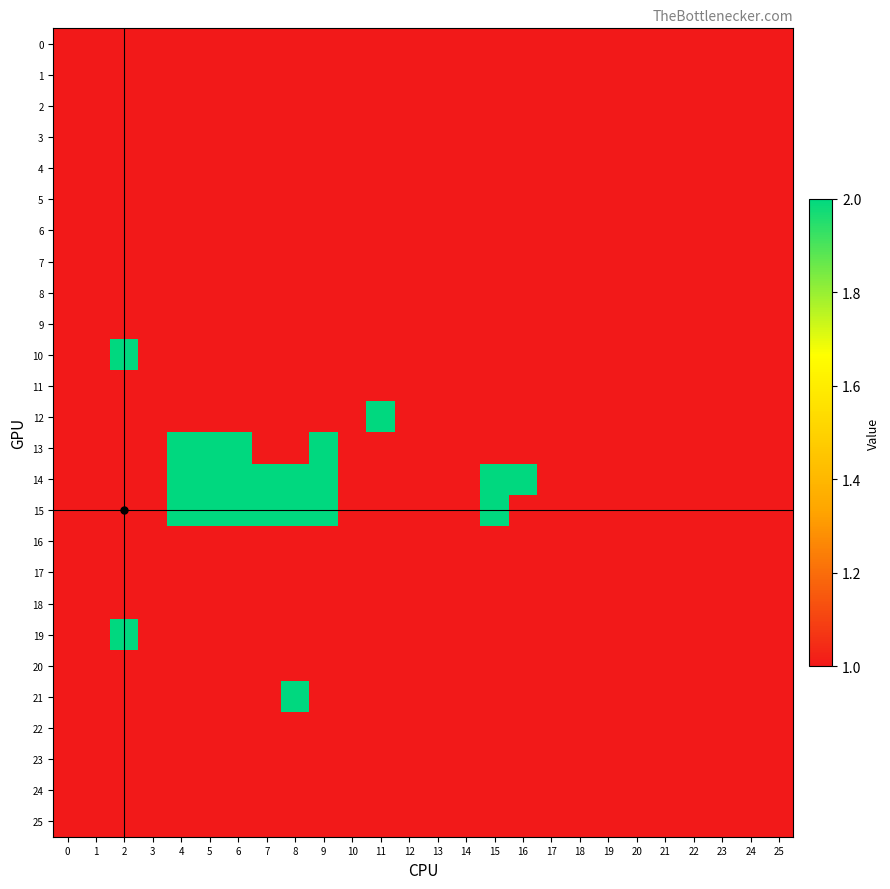

How many data points does each series have?

26